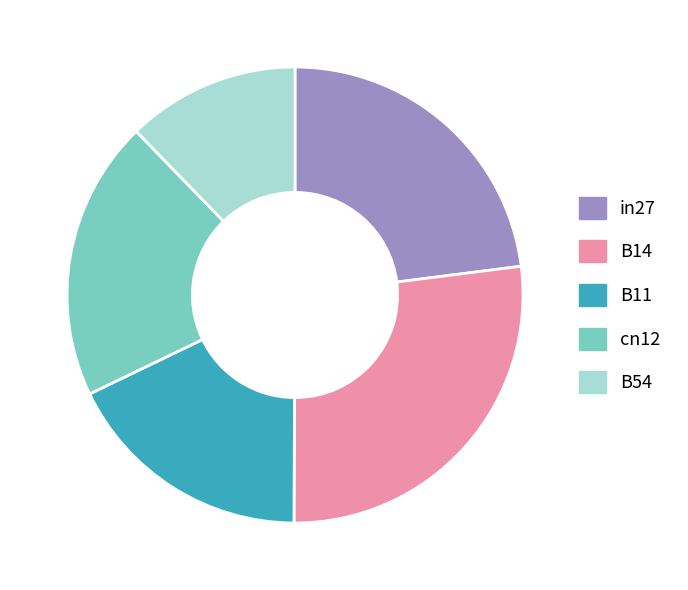

Do B54 and cn12 together represent more than half of the pie?

No